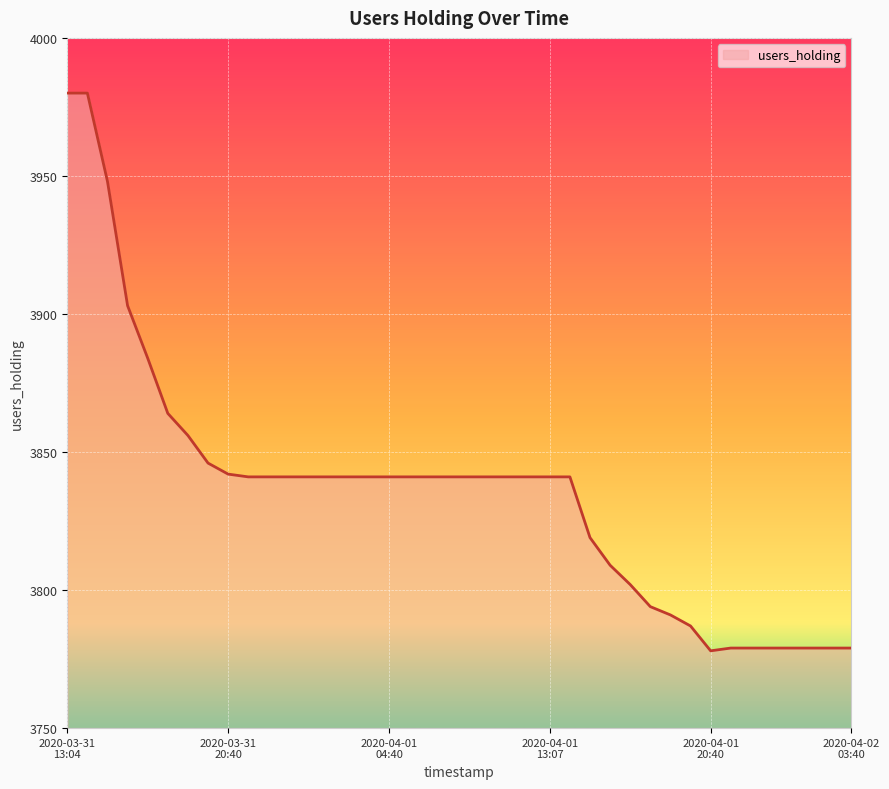

What is the minimum value shown in the chart?

3778